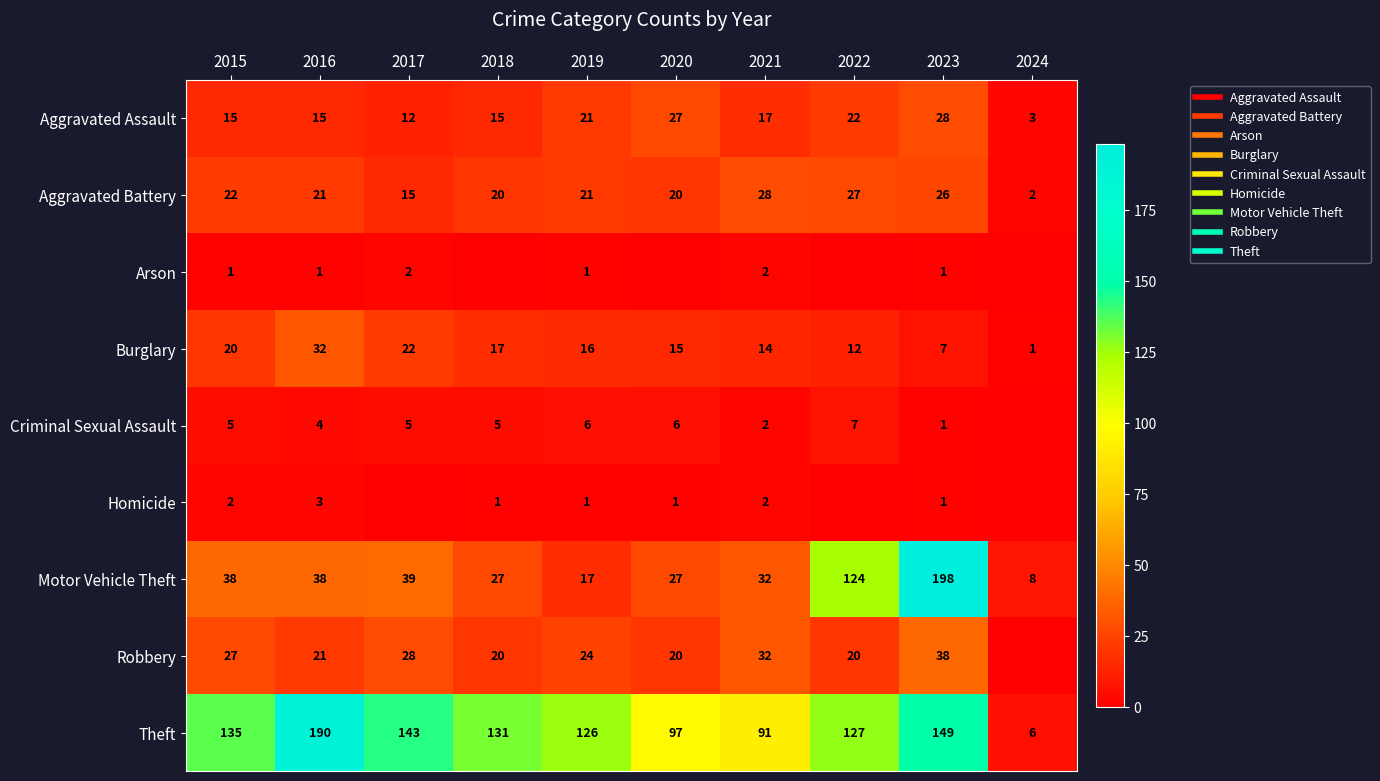

List the labels in order of Burglary value, smallest first.

2024, 2023, 2022, 2021, 2020, 2019, 2018, 2015, 2017, 2016